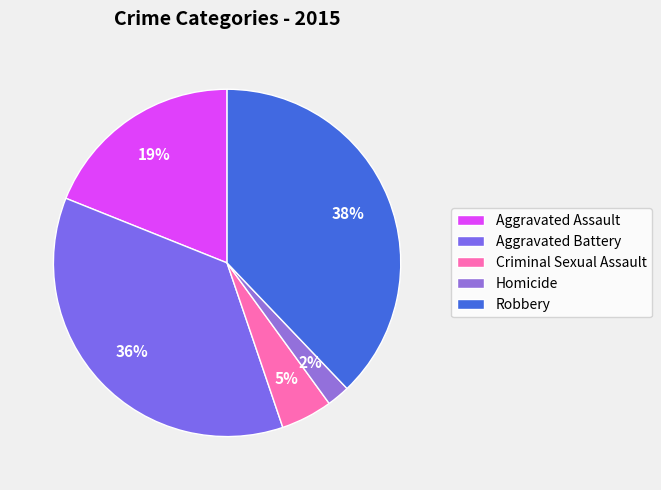

What is the largest slice in the pie chart?

Robbery